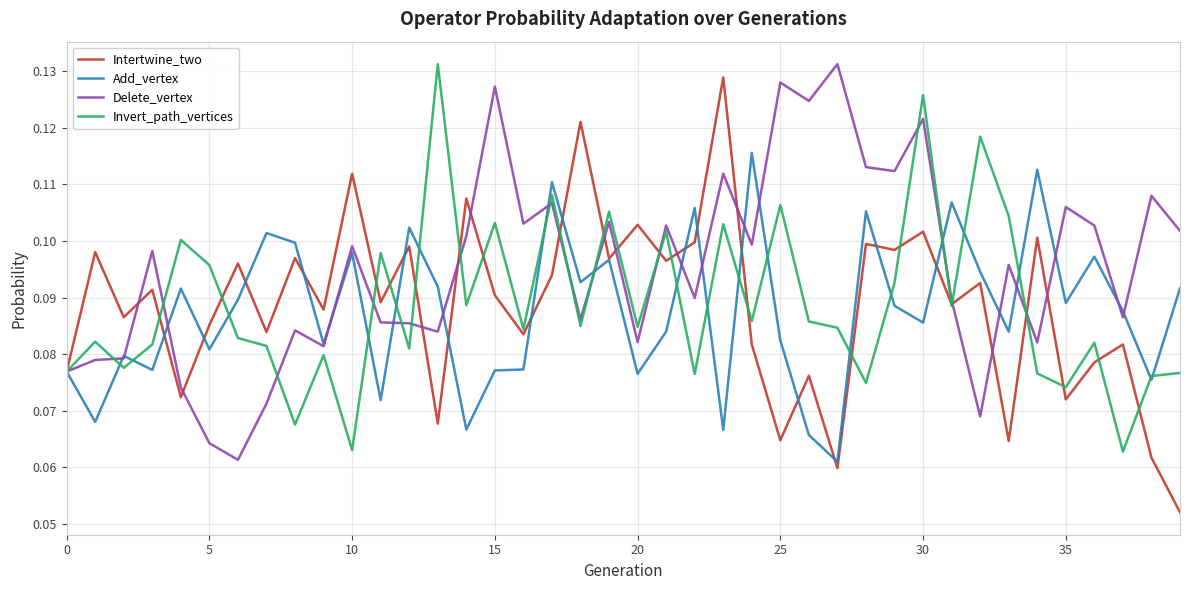

Which series has the largest range (max minus min)?

Intertwine_two